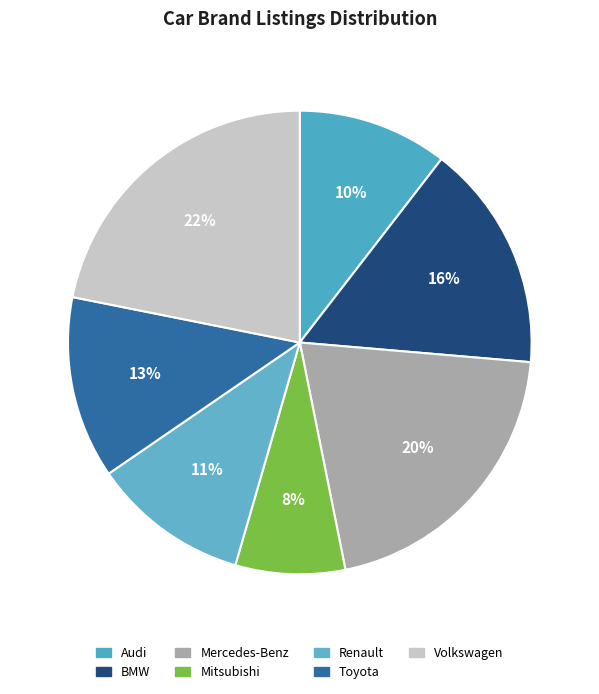

To the nearest percent, what percentage of the pie is Mercedes-Benz?

20%